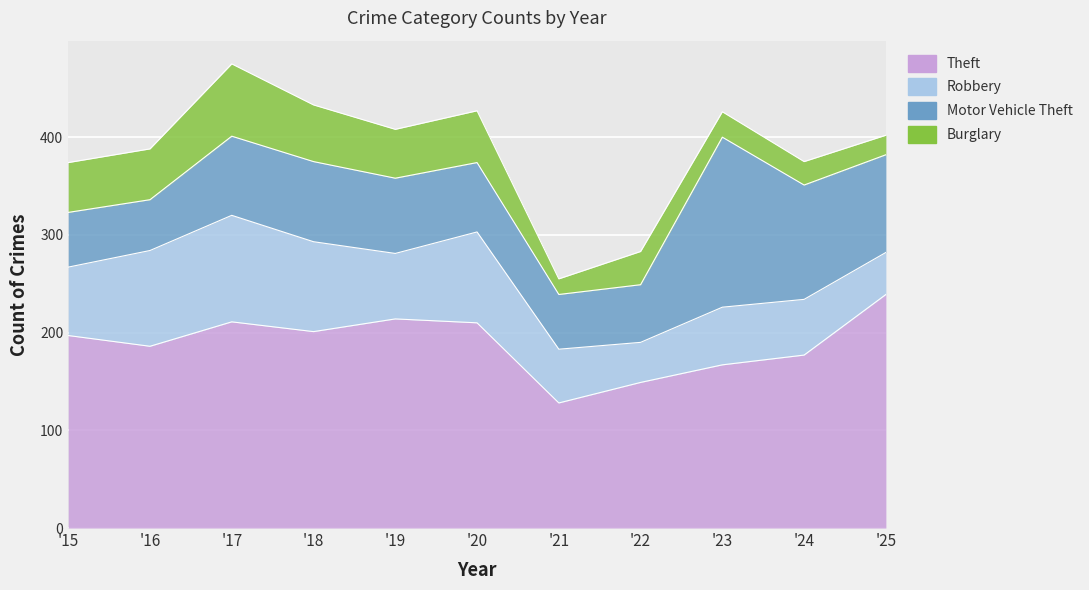

The value of Motor Vehicle Theft at 2023 is 174. True or false?

True